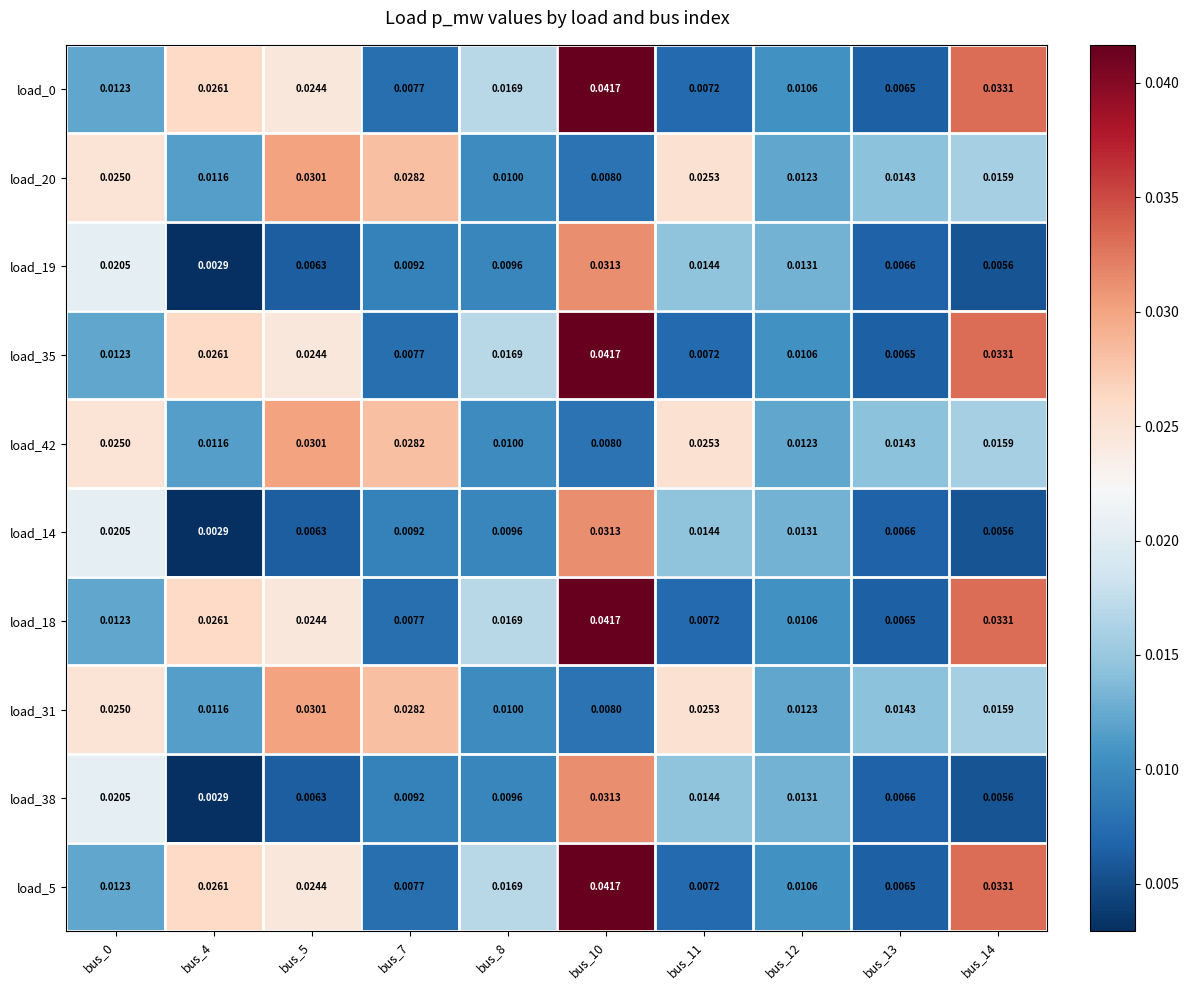

Is the value of load_0 at bus_7 greater than the value of load_38 at bus_11?

No